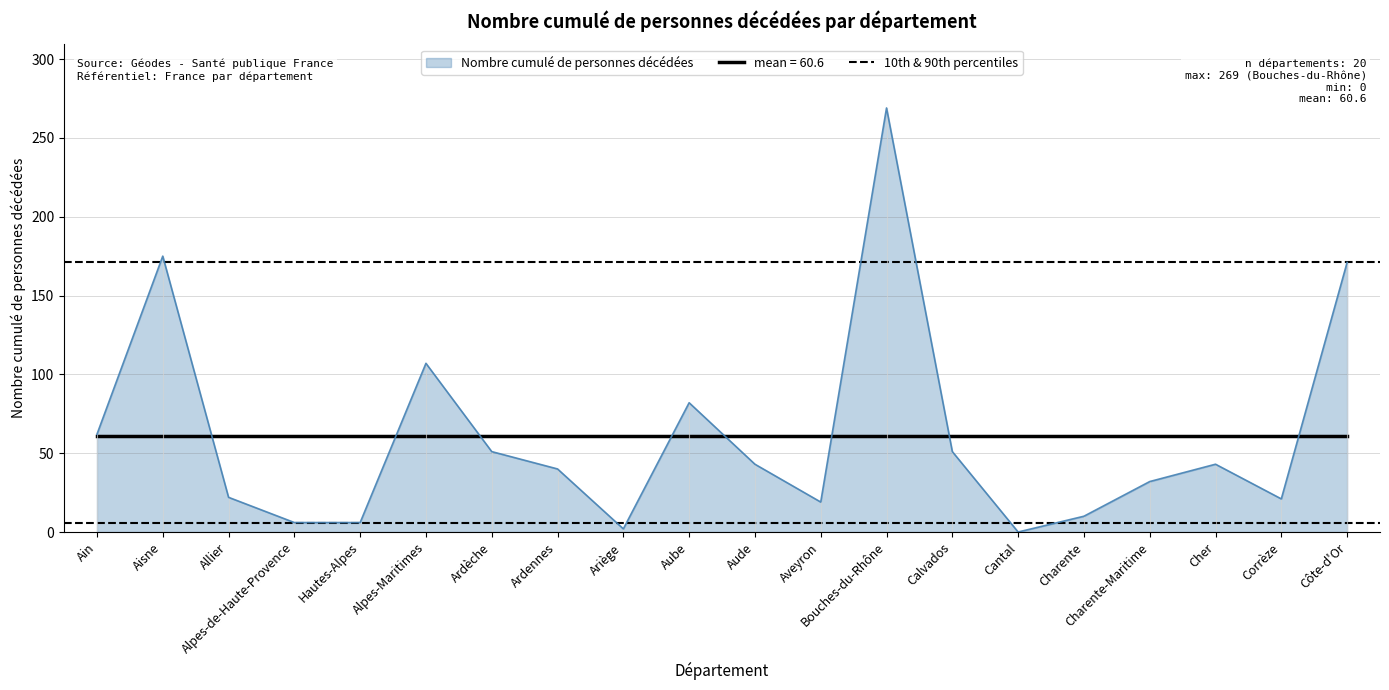

At which label does the data first exceed 43?

Ain